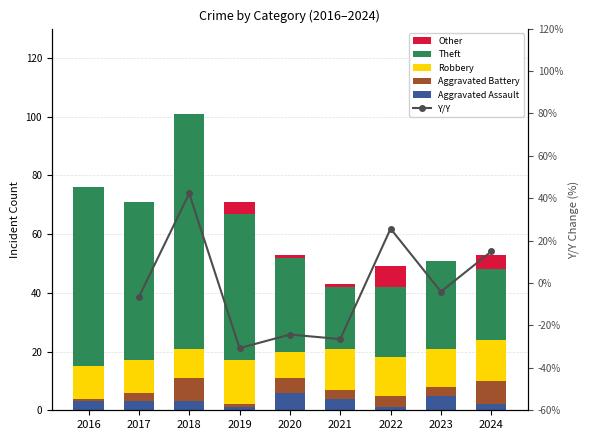

Which series has the largest total across all categories?

Theft